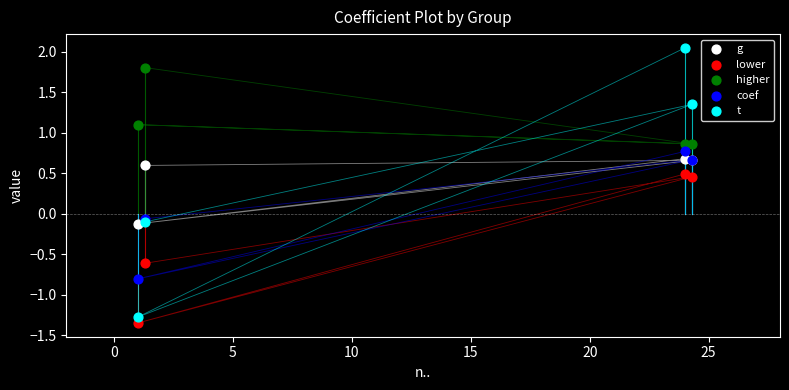

Which series has the largest Y range (max minus min)?

t